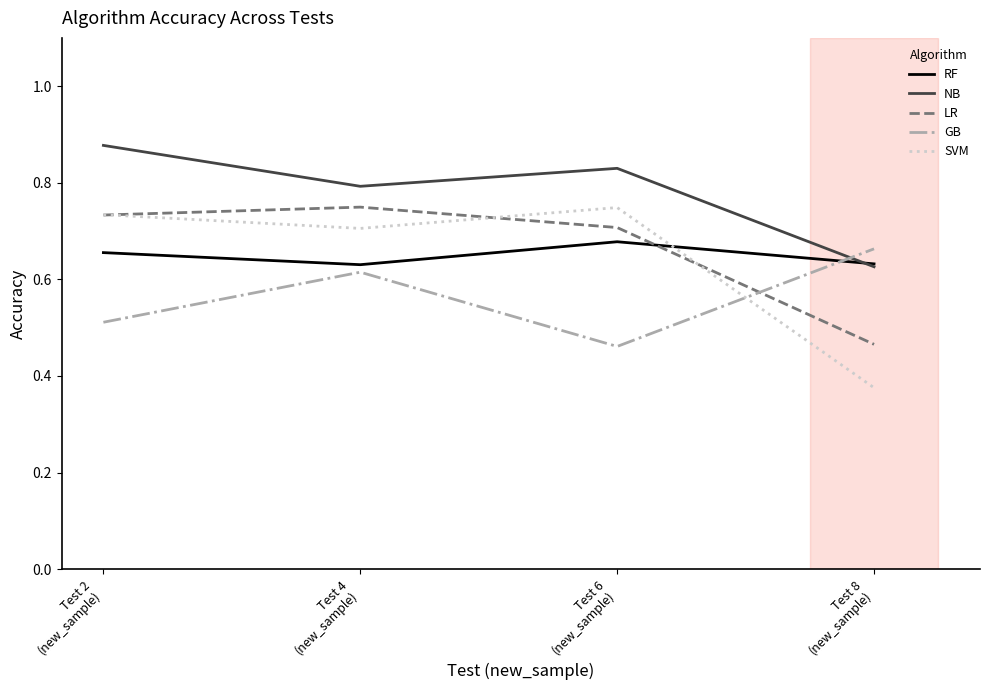

True or false: NB and LR intersect in this chart.

False